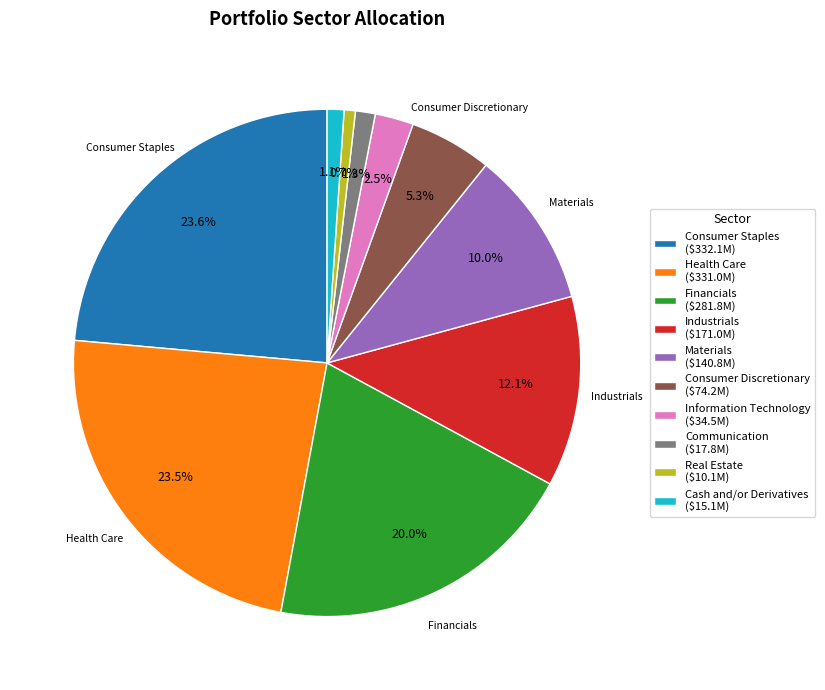

How many slices are in this pie chart?

10